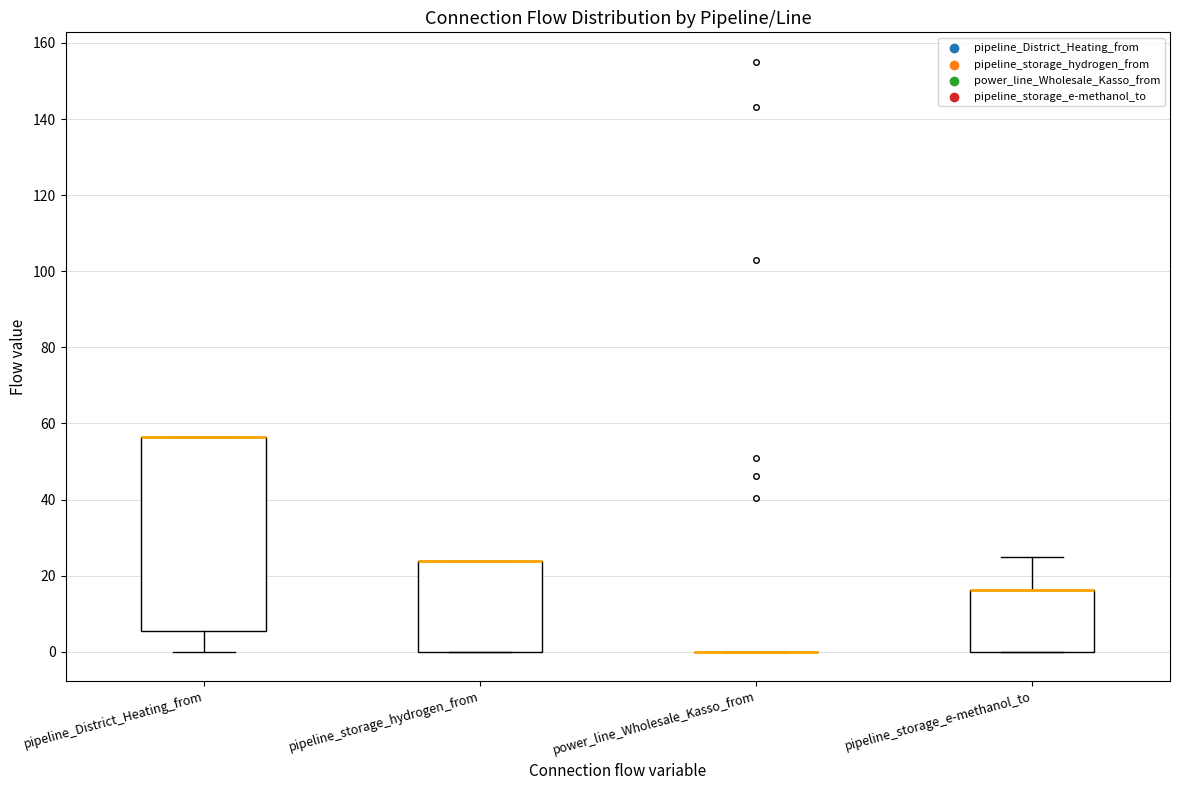

Reading left to right, transcribe this box plot: for each box, give where its median line is, the range the box spans, and where its two whiskers end, as read against the y-axis. The values are not printed on the chart, so give them approximately, as read against the axis.

pipeline_District_Heating_from: median 56 (drawn on the box's upper edge), box 6 to 56, whiskers 0 to 56
pipeline_storage_hydrogen_from: median 24 (drawn on the box's upper edge), box 0 to 24, whiskers 0 to 24
power_line_Wholesale_Kasso_from: box collapsed to a line at 0, whiskers 0 to 0
pipeline_storage_e-methanol_to: median 16 (drawn on the box's upper edge), box 0 to 16, whiskers 0 to 26